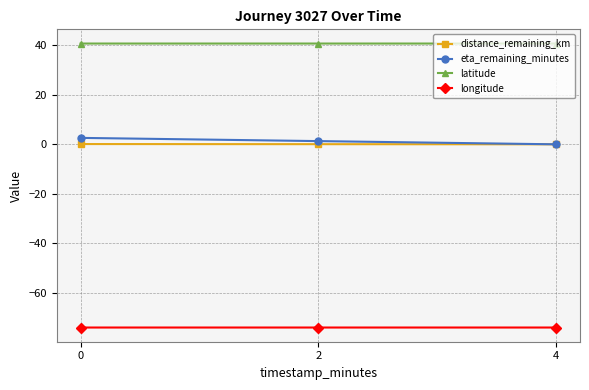

What are all the series names shown in the legend?

distance_remaining_km, eta_remaining_minutes, latitude, longitude